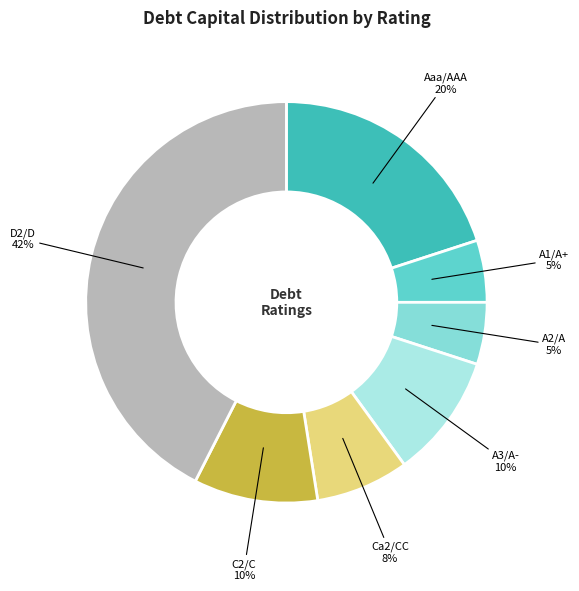

Does any single category account for the majority?

No